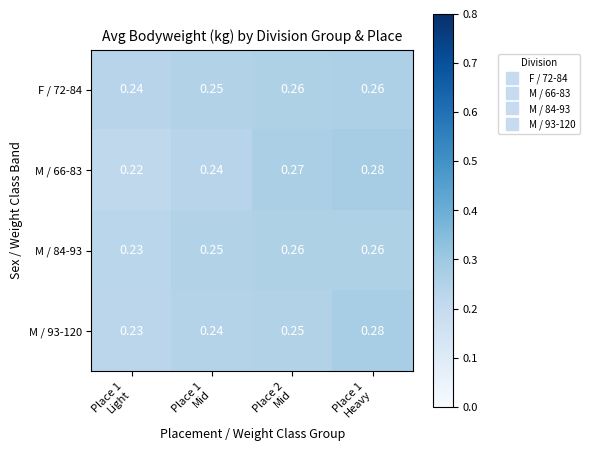

At how many categories does at least one series exceed 0?

4